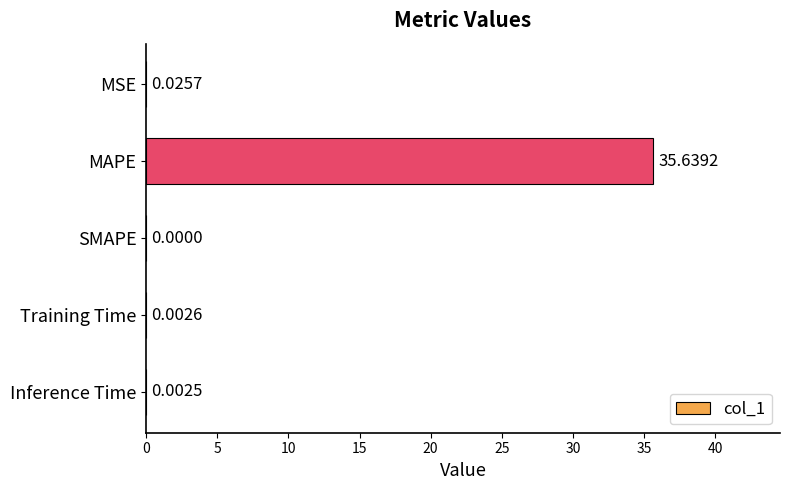

What is the sum of the values at Training Time and MAPE?

35.6